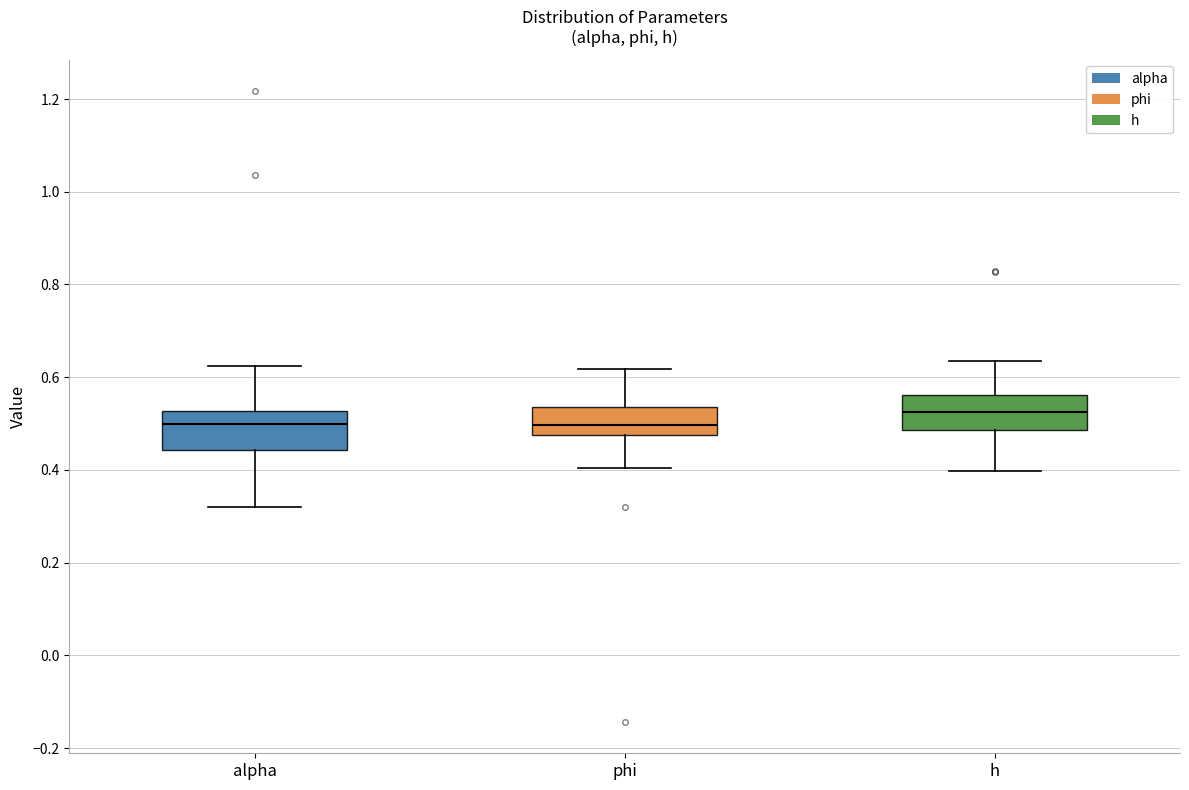

Which box's median line is the highest?

h